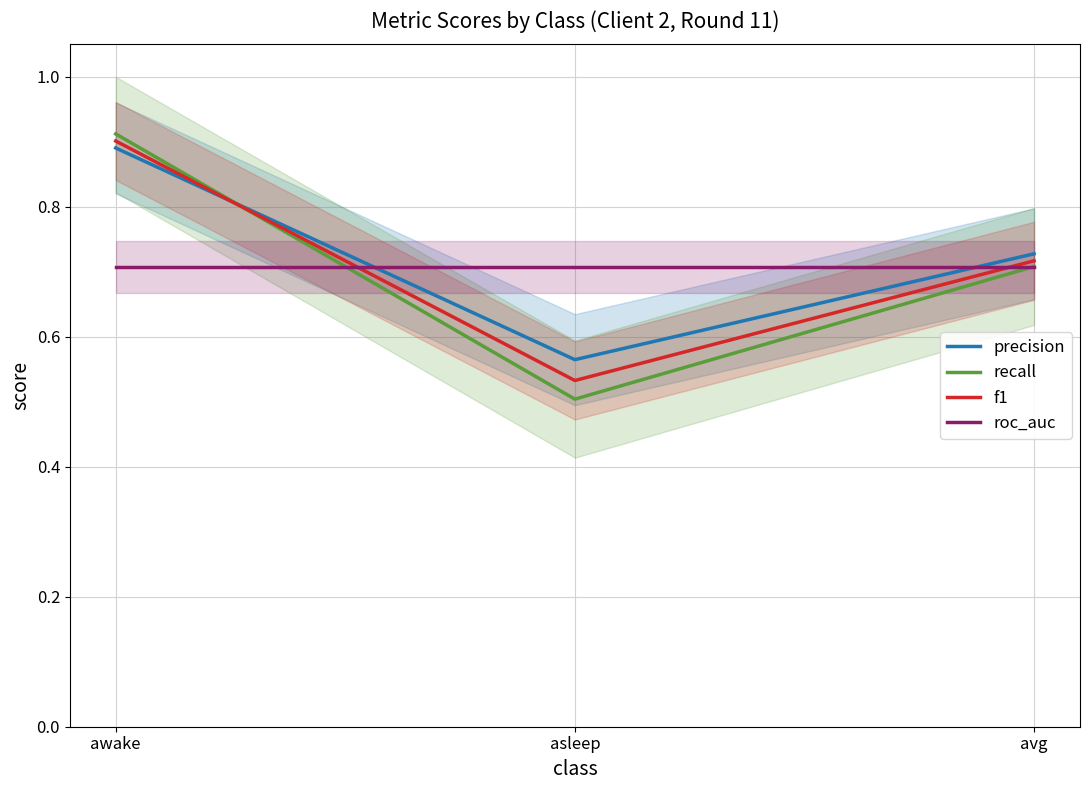

The value of precision at avg is 0.5. True or false?

False